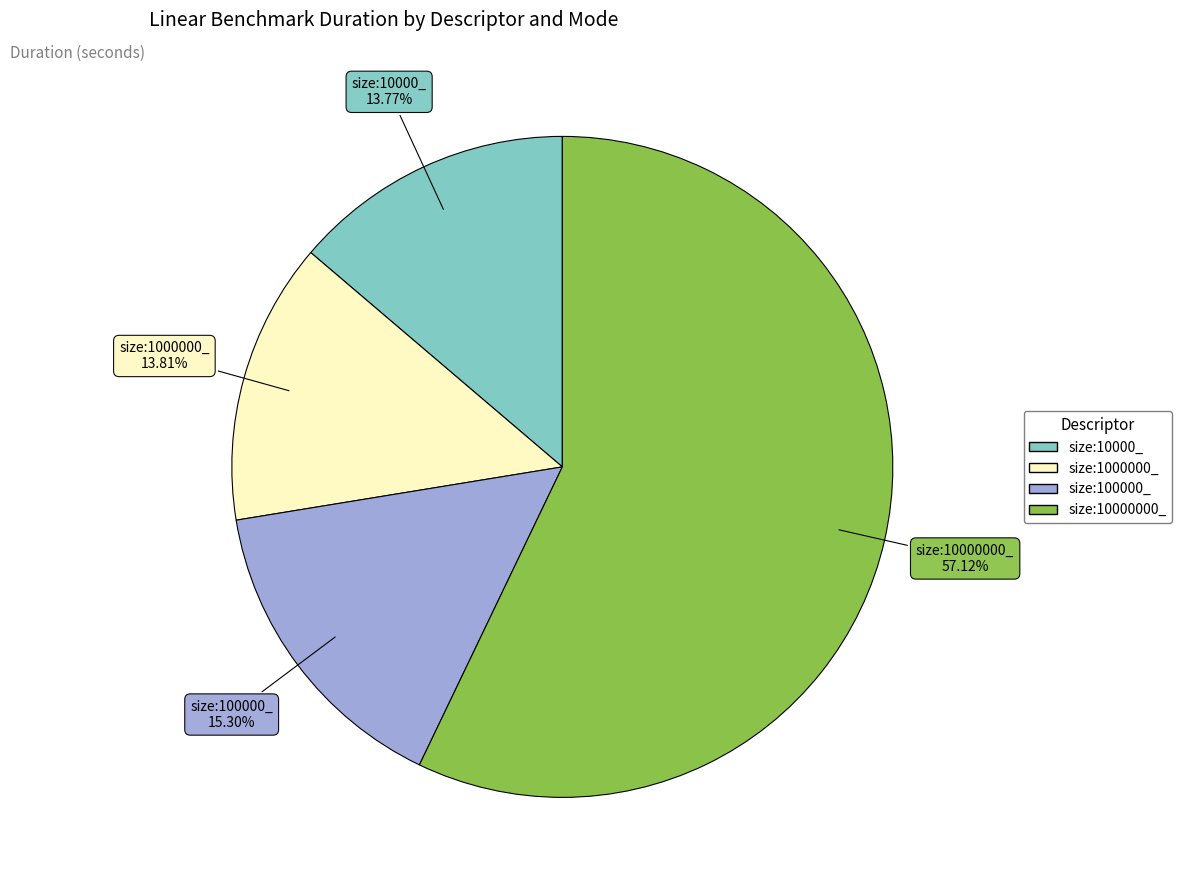

What percentage is the size:100000_ slice, to the nearest percent?

15%